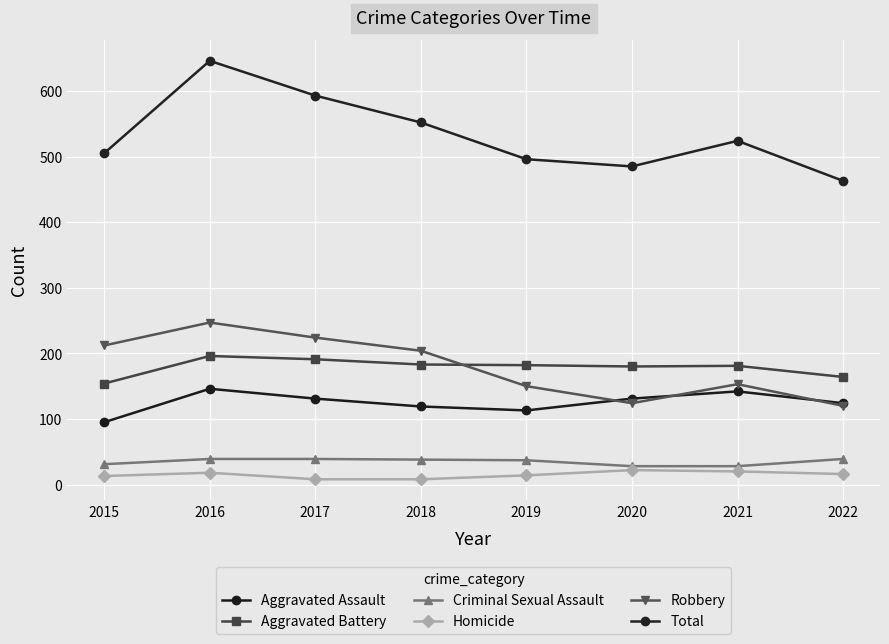

True or false: Robbery has a value of 247 at 2016.

True